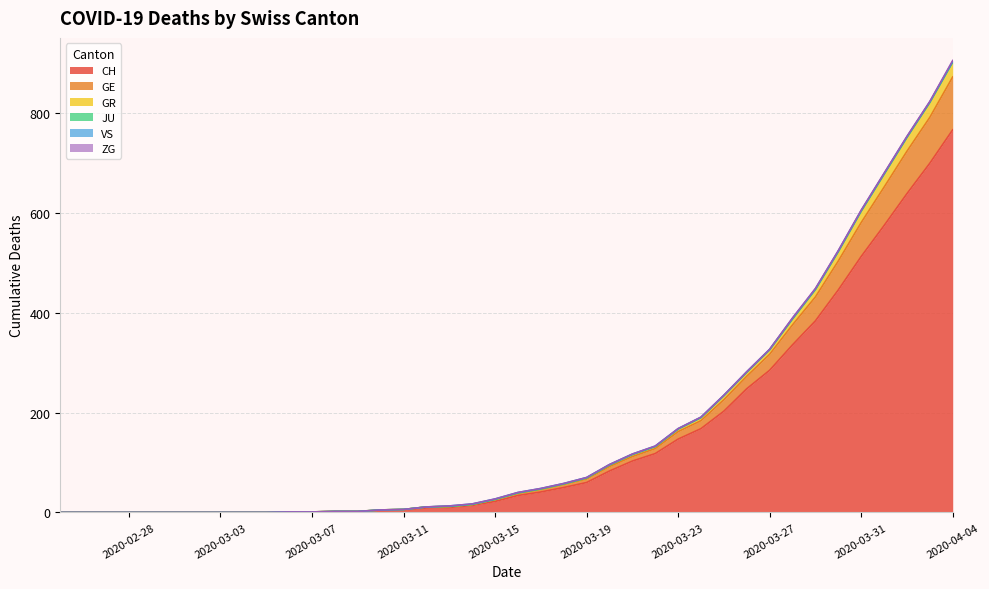

True or false: CH has a value of 513 at 2020-03-31.

True